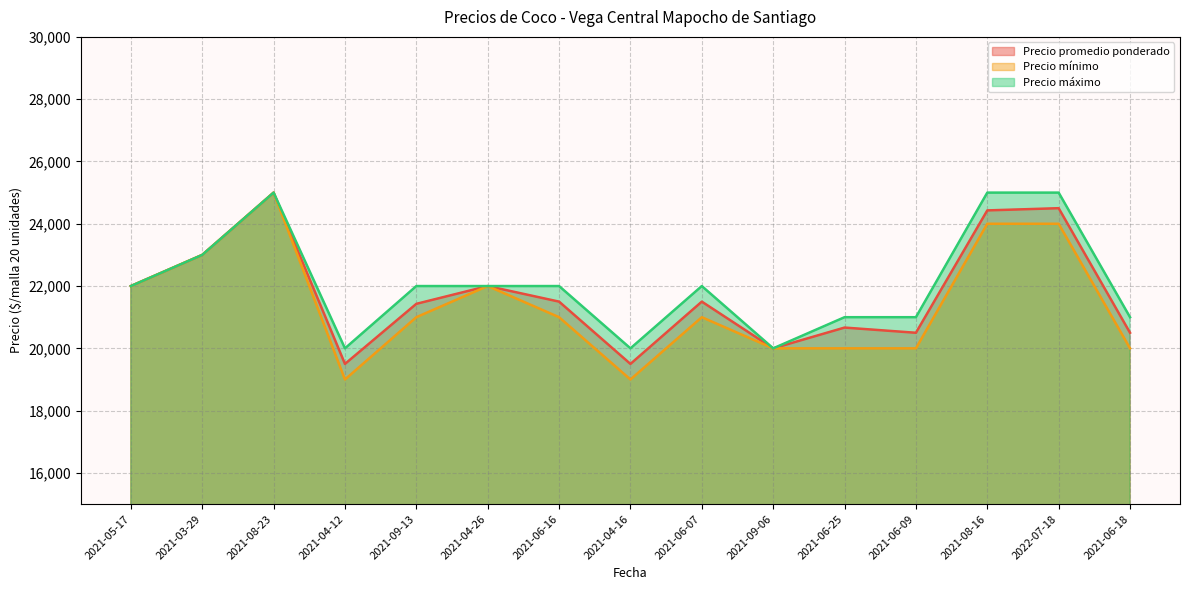

Is the value of Precio mínimo at 2021-04-26 greater than the value of Precio máximo at 2021-06-07?

No